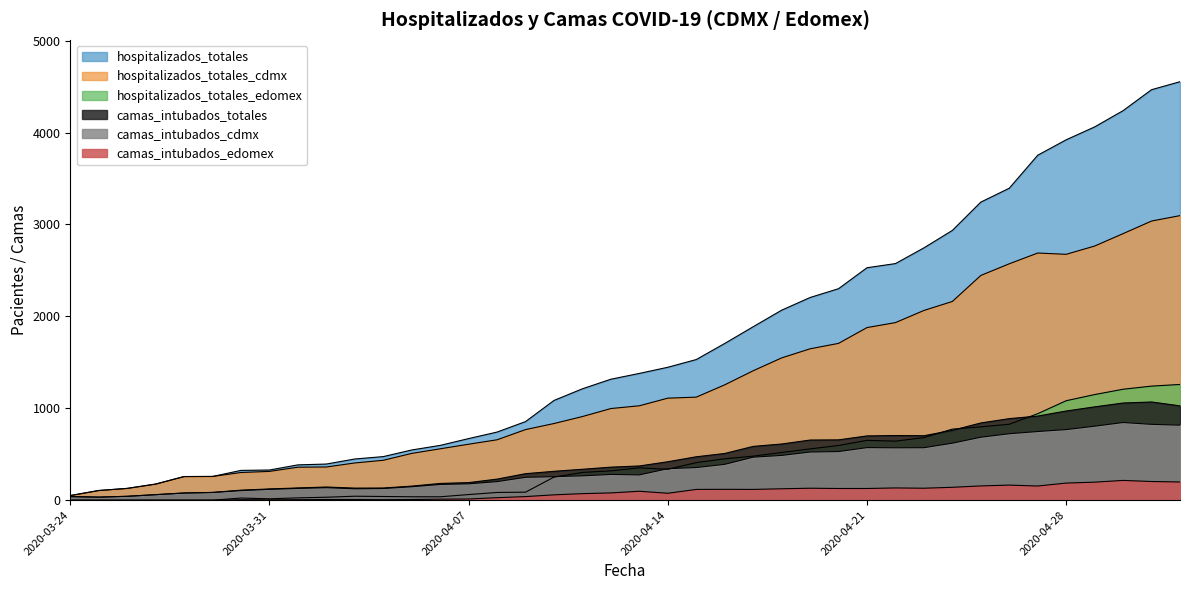

True or false: hospitalizados_totales_edomex has a value of 409 at 15/04/2020.

True